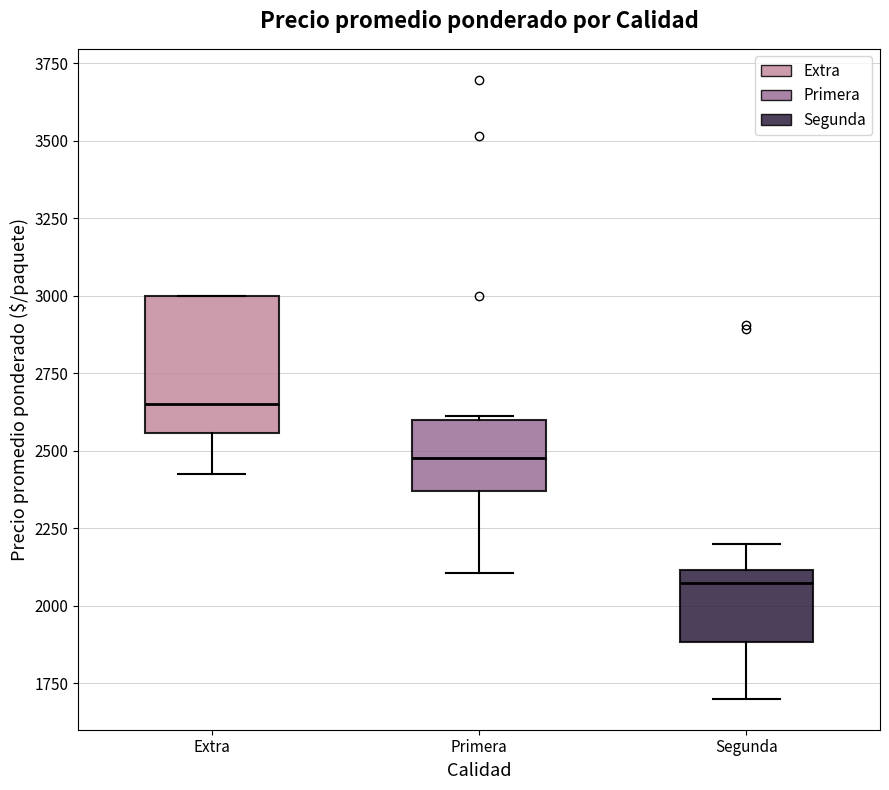

Which box's median line is the highest?

Extra